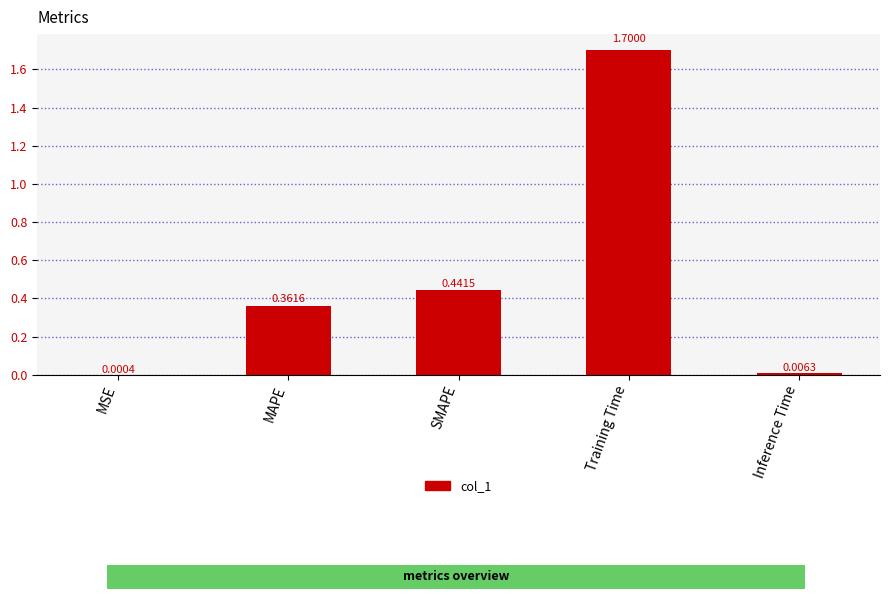

What is the maximum value shown in the chart?

1.7